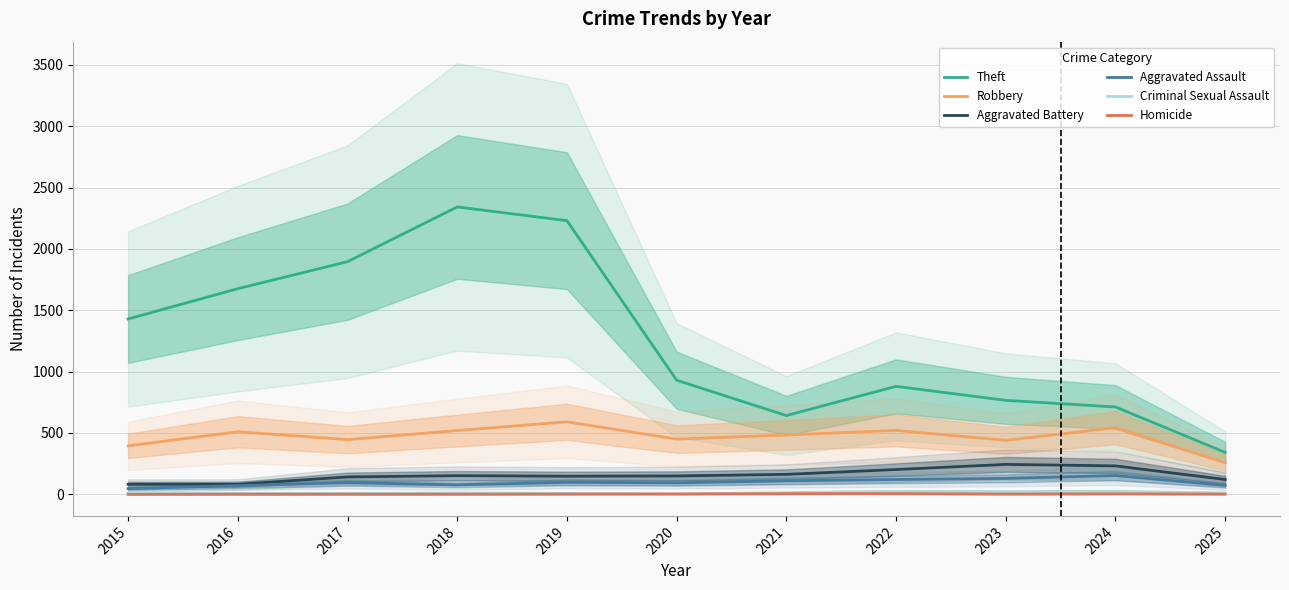

True or false: Theft has more than 1 points higher than both neighbors.

True